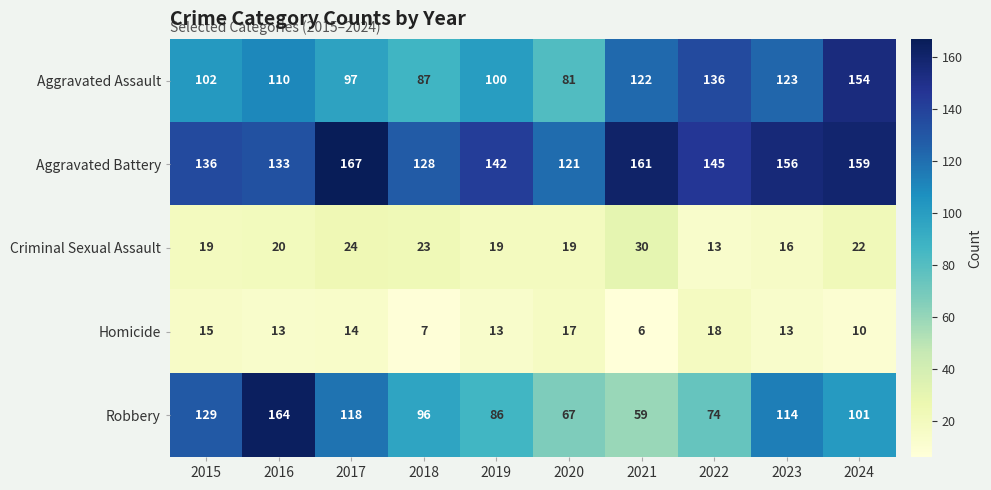

Between 2020 and 2022, which series saw the biggest shift?

Aggravated Assault